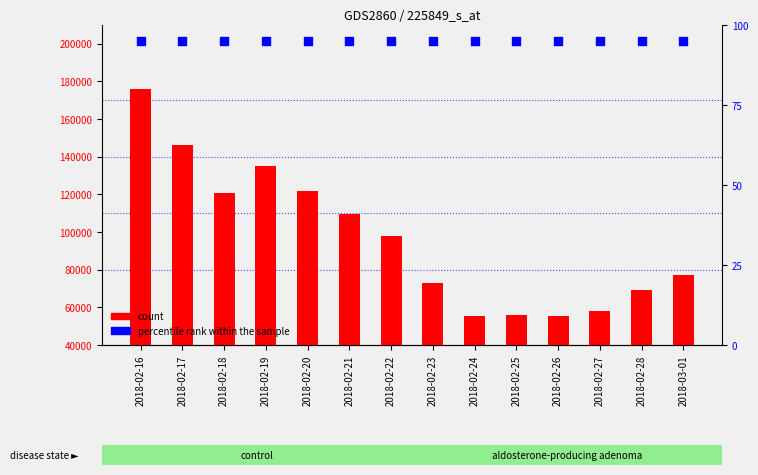

Which series reaches the maximum Y coordinate?

count